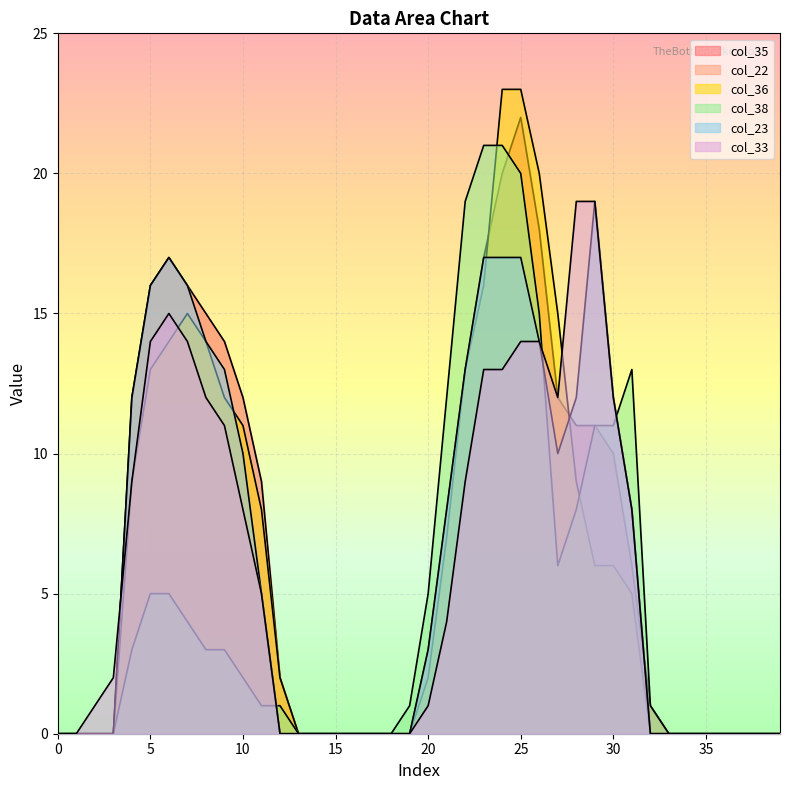

True or false: col_36 has more than 2 points higher than both neighbors.

False